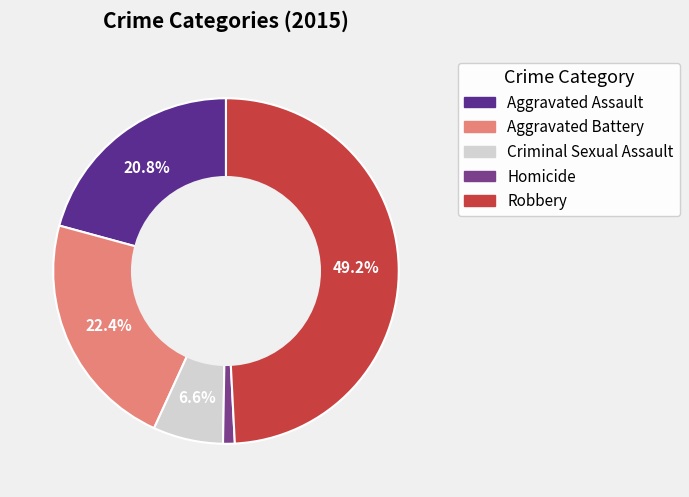

Rank the categories by value from highest to lowest.

Robbery, Aggravated Battery, Aggravated Assault, Criminal Sexual Assault, Homicide